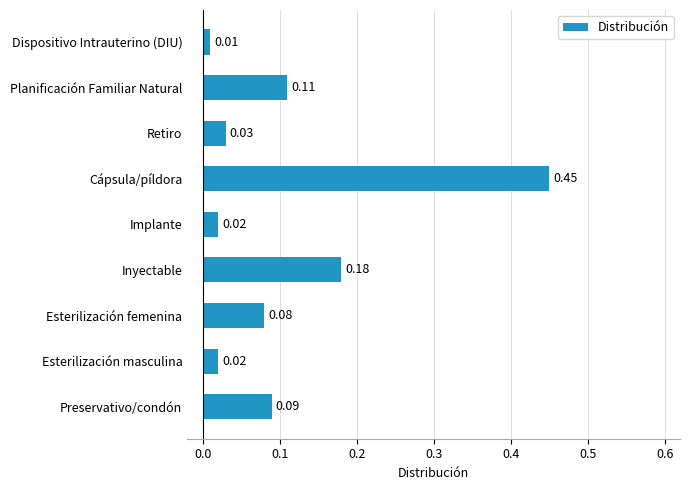

At which label is the value closest to 0?

Dispositivo Intrauterino (DIU)